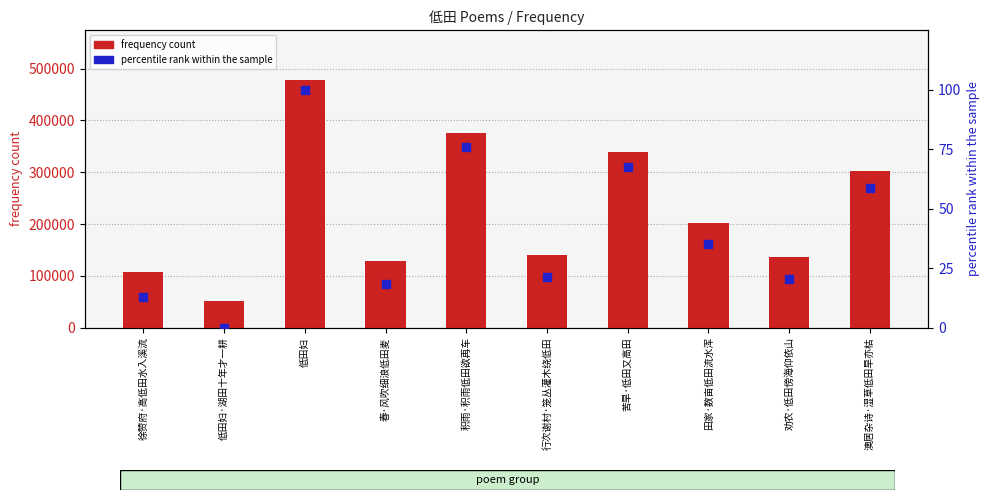

At which category is the sum across all series the highest?

低田妇